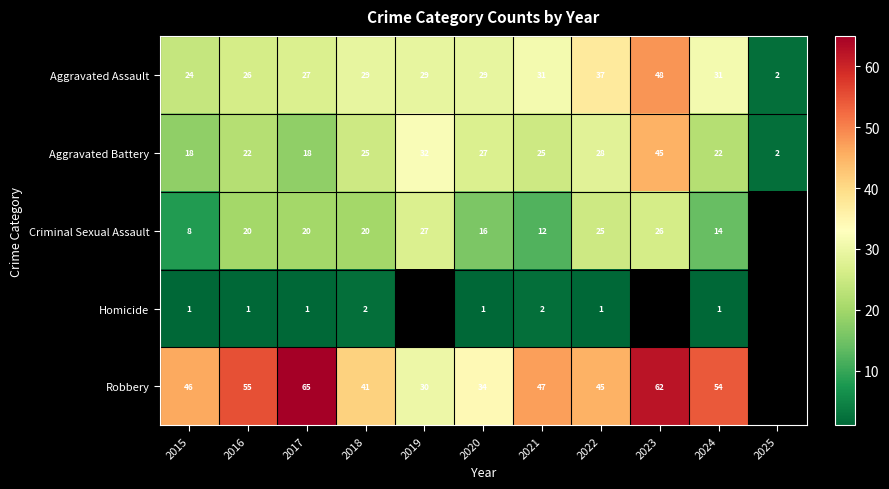

The value of Criminal Sexual Assault at 2019 is 36. True or false?

False